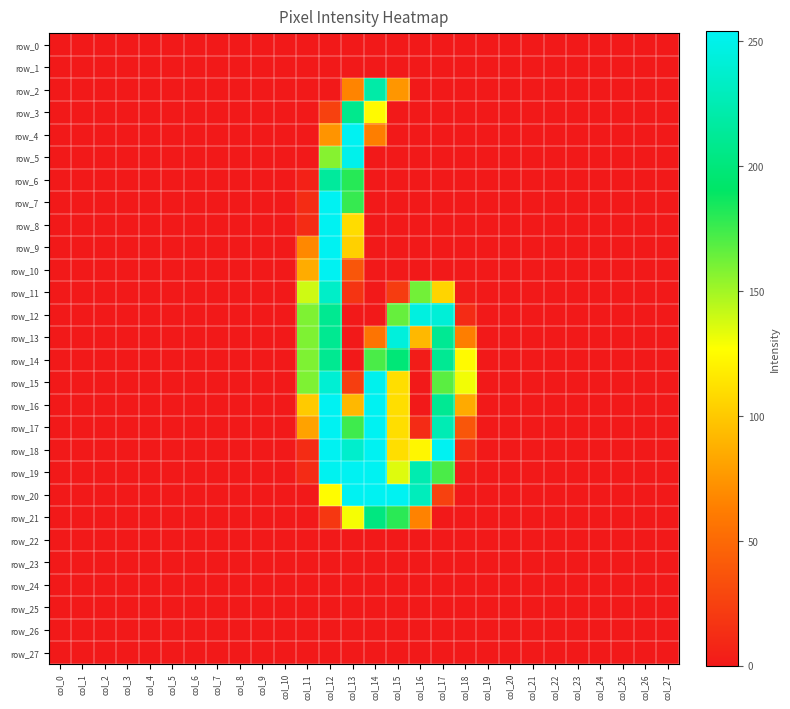

List the series in order of their peak value, lowest first.

row_0, row_1, row_22, row_23, row_24, row_25, row_26, row_27, row_21, row_3, row_14, row_6, row_2, row_11, row_13, row_12, row_5, row_15, row_4, row_7, row_8, row_9, row_10, row_16, row_17, row_18, row_19, row_20